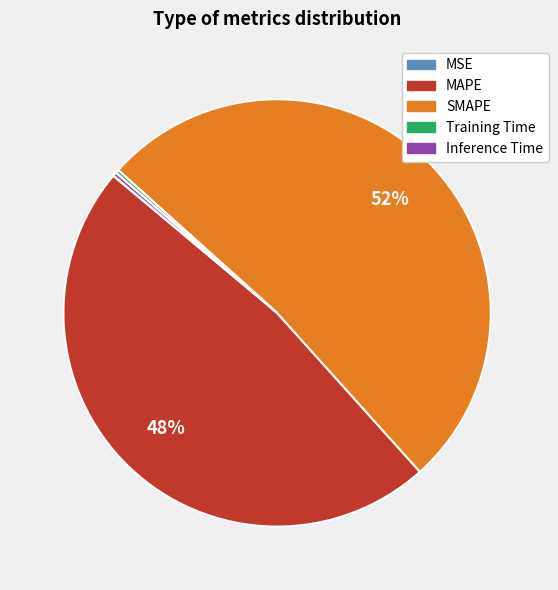

What is the ratio of the value at SMAPE to the value at MAPE?

1.1